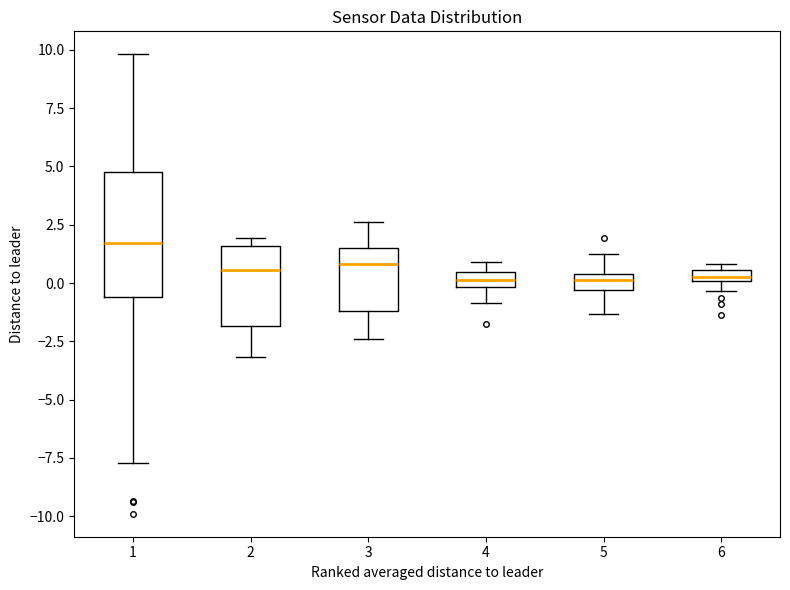

Where does the lower whisker of the box at x = 3 end on the y-axis? The values are not printed on the chart, so give them approximately, as read against the axis.

-2.5